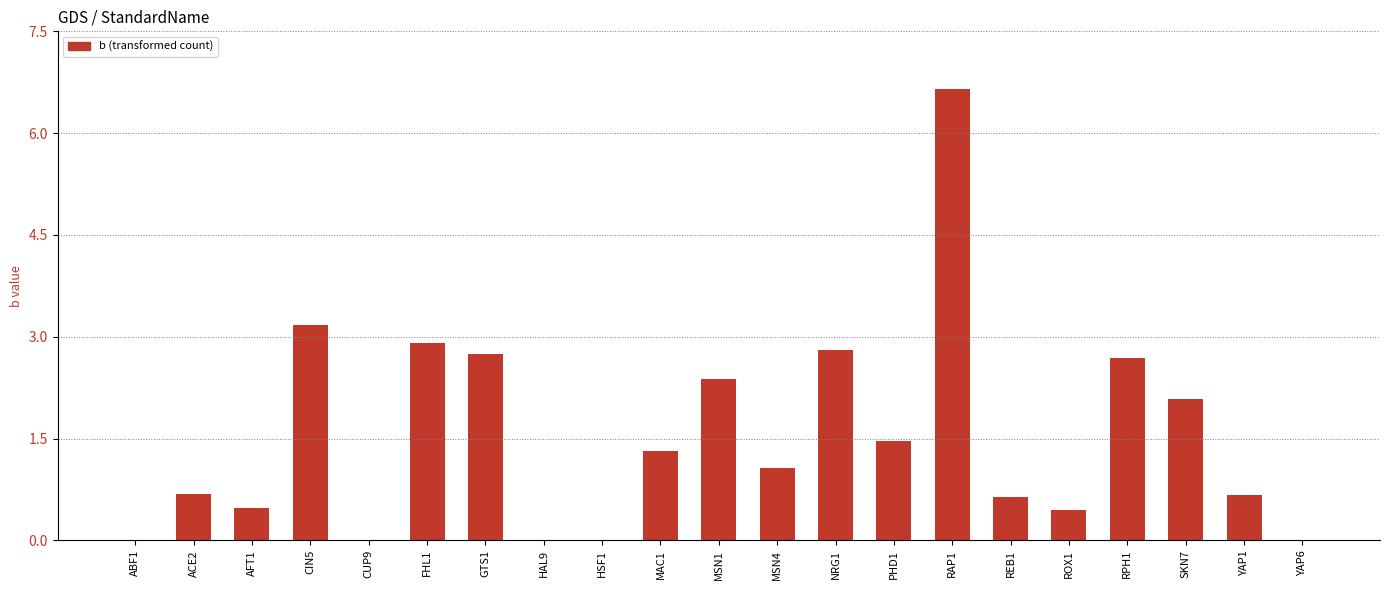

Count the number of data series in this chart.

1